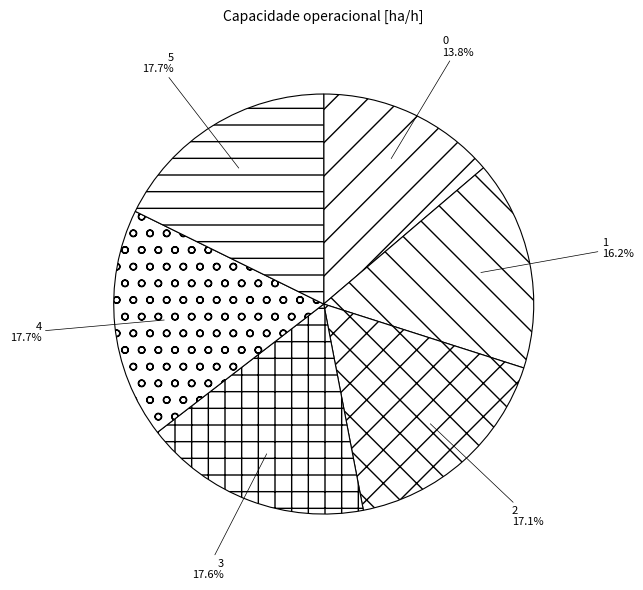

The 0 slice represents 14% of the pie. True or false?

True